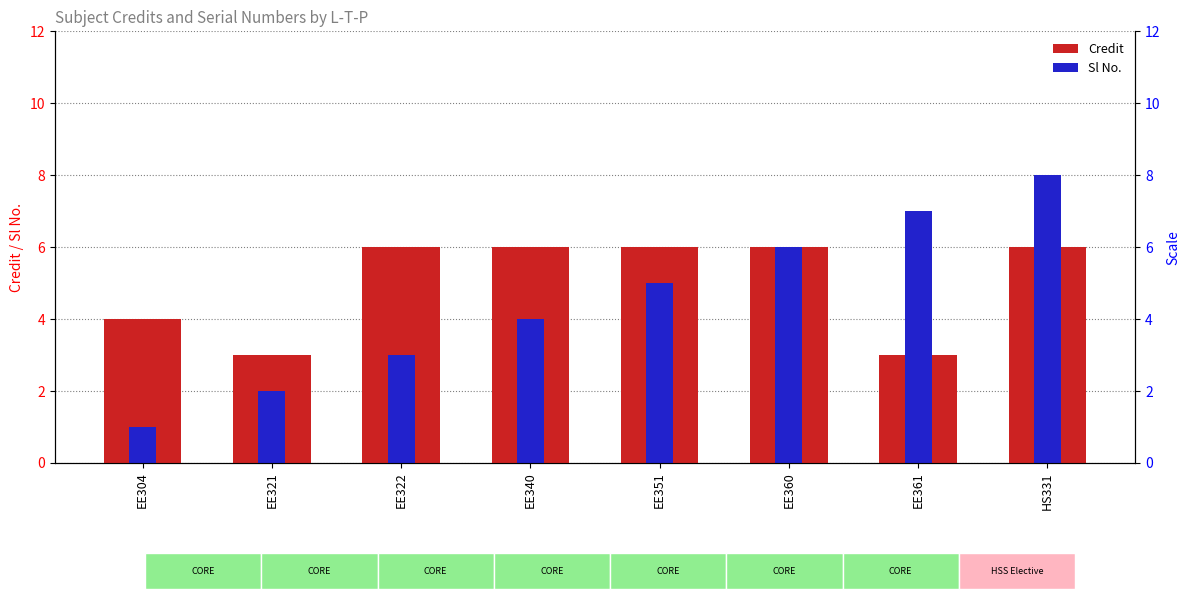

What is the difference between the maximum and minimum values in the Sl No. series?

7